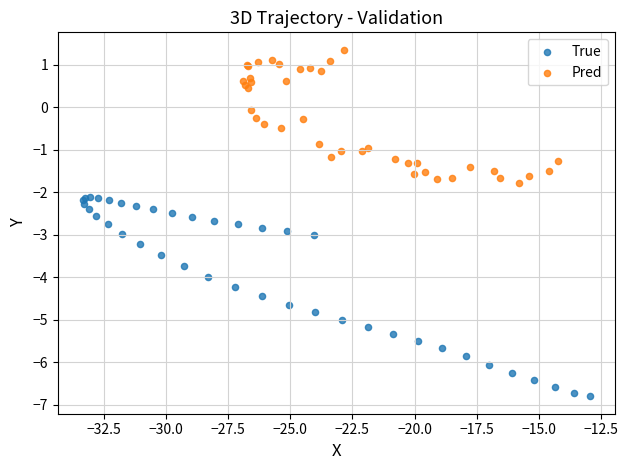

What are all the series names shown in the legend?

True, Pred